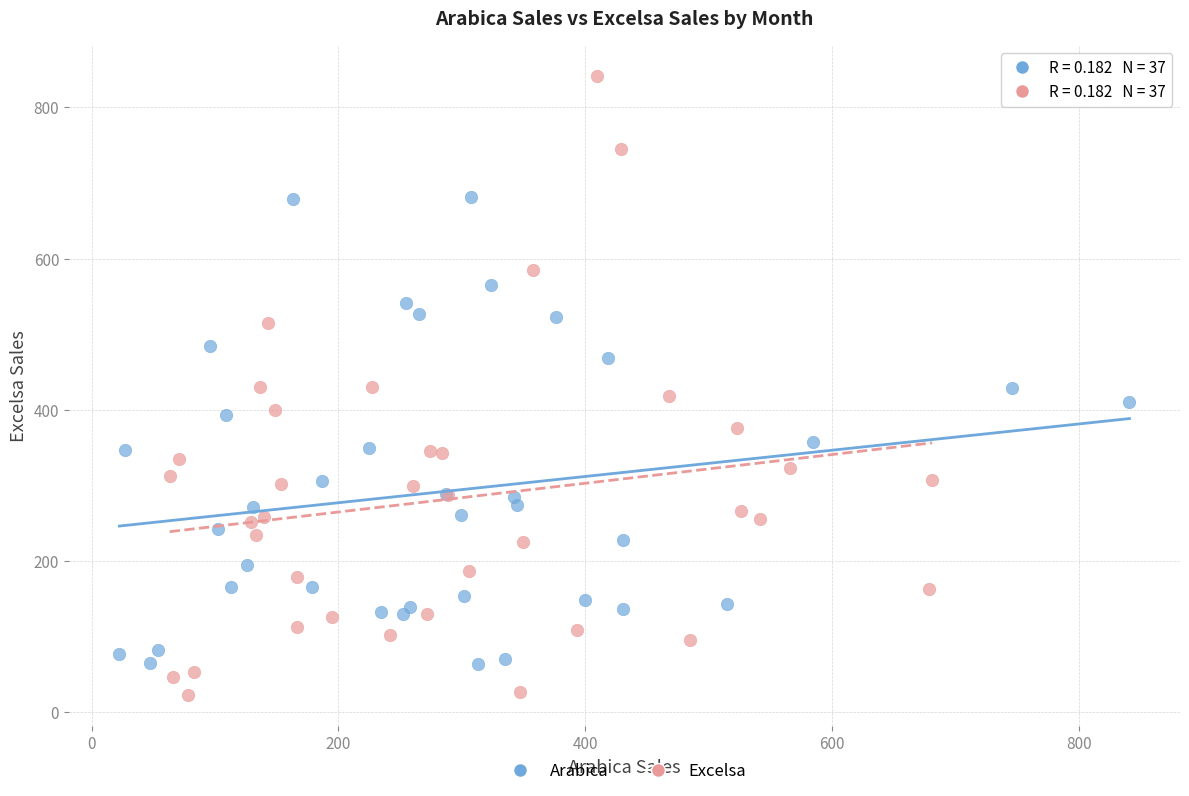

Which series contains the highest Y value?

Excelsa